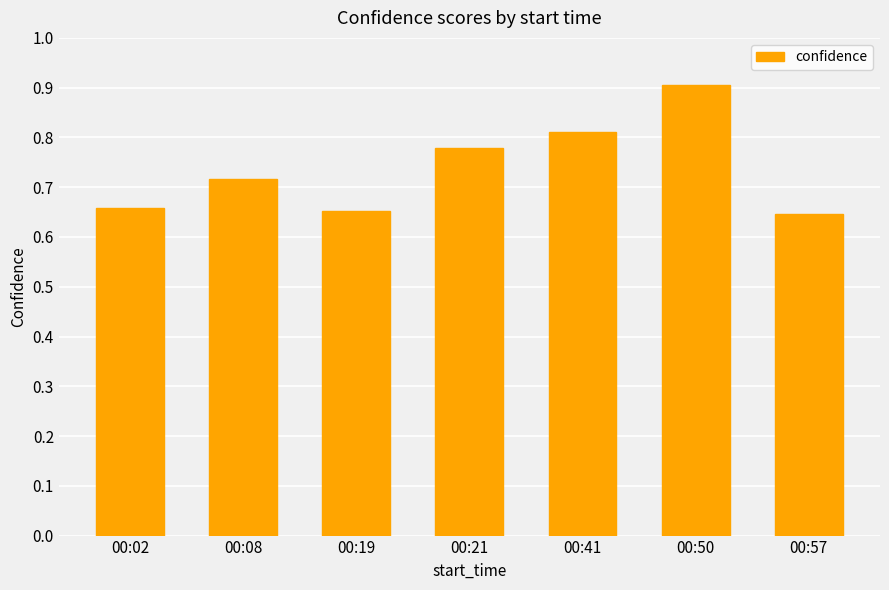

Between 00:19 and 00:21, which is larger?

00:21